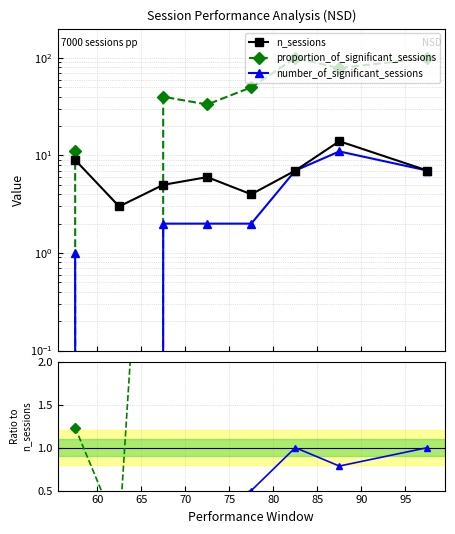

Which series has the largest total across all categories?

proportion_of_significant_sessions